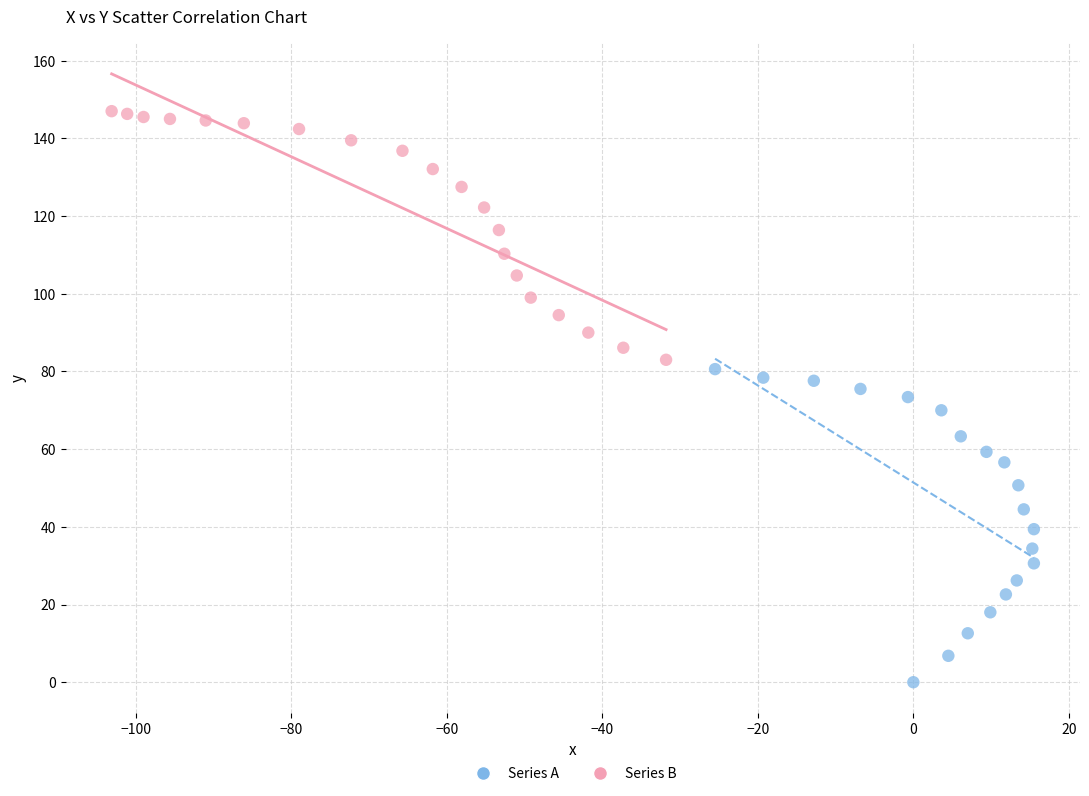

Which series contains the lowest Y value?

Series A